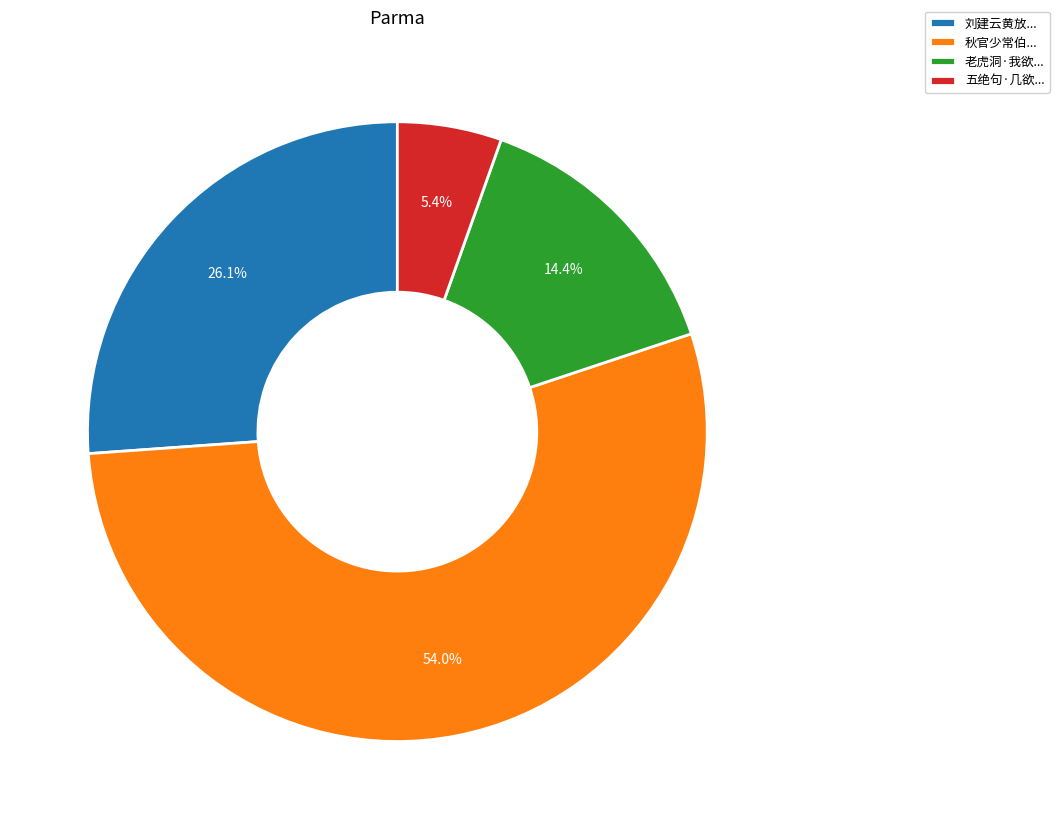

Is 秋官少常伯... the majority of the pie?

Yes